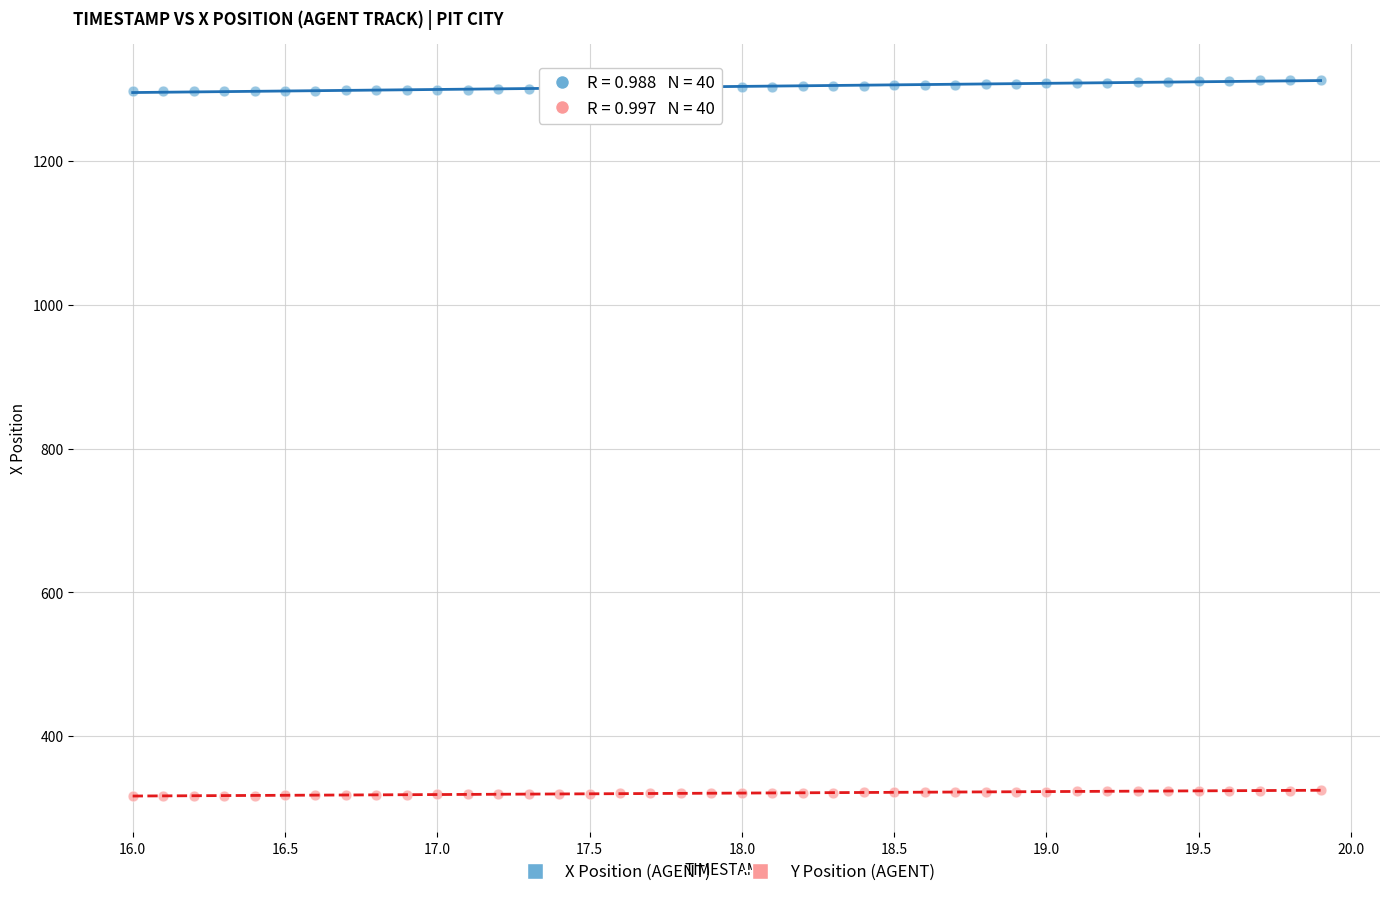

Which series reaches the maximum Y coordinate?

X Position (AGENT)